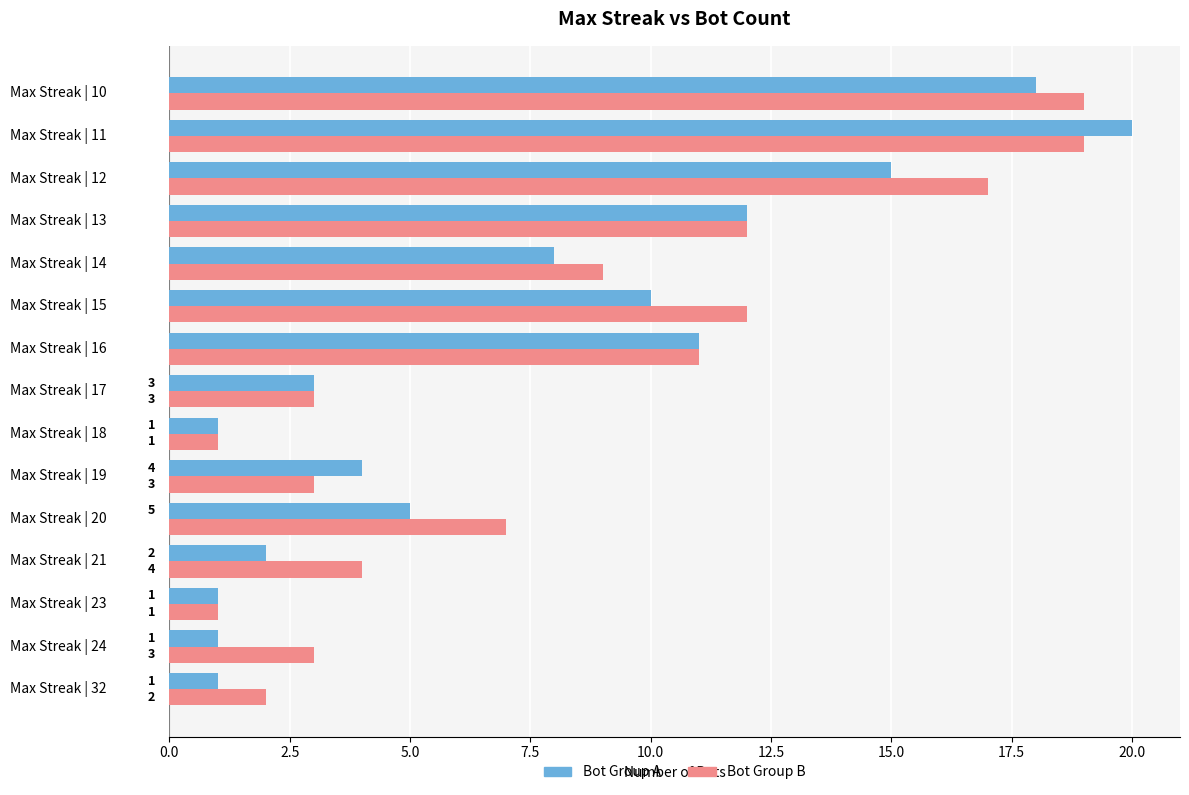

What is the approximate value of Bot Group B at Max Streak | 11?

19